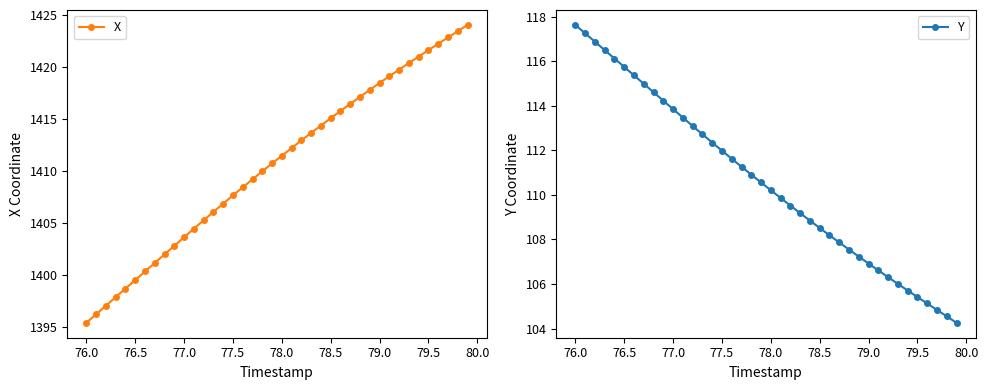

At which label does Y reach its peak?

76.0